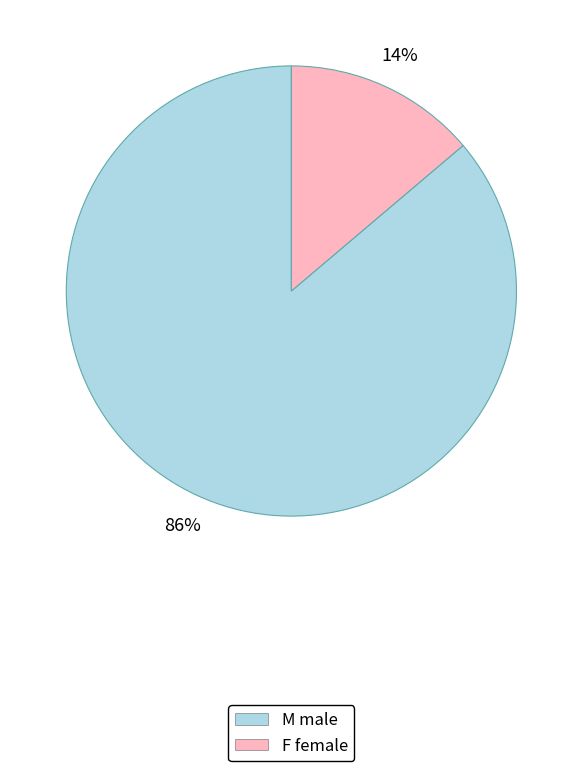

Which category has the smallest portion of the pie?

F